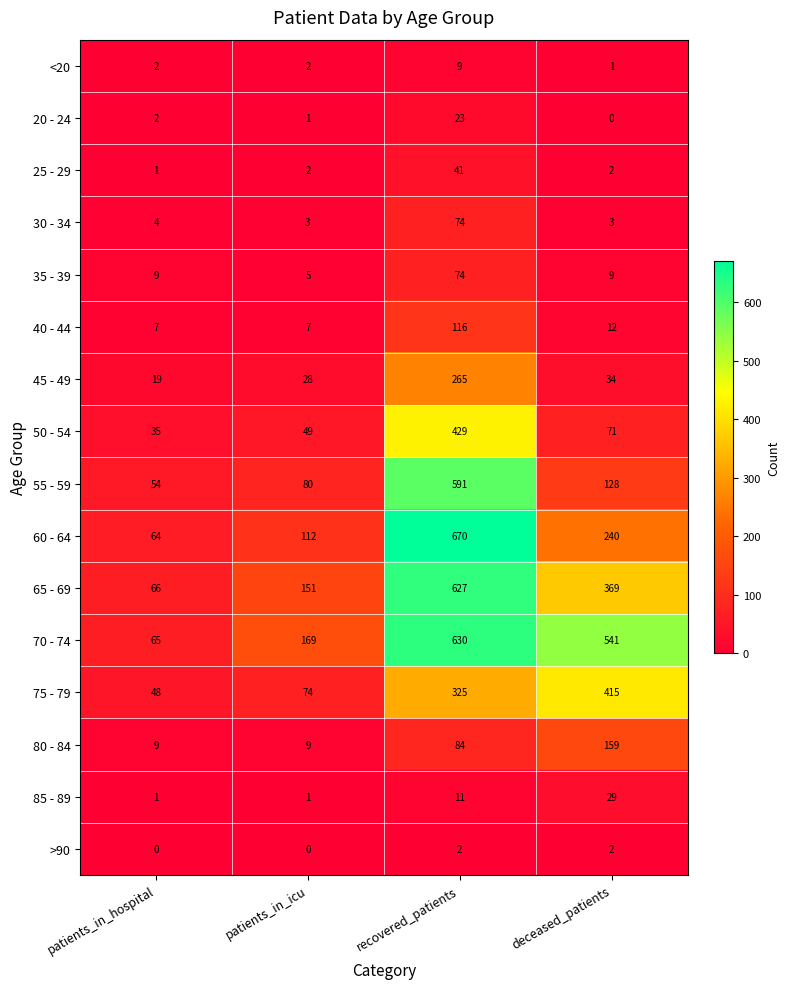

Which series has the largest total across all categories?

70 - 74